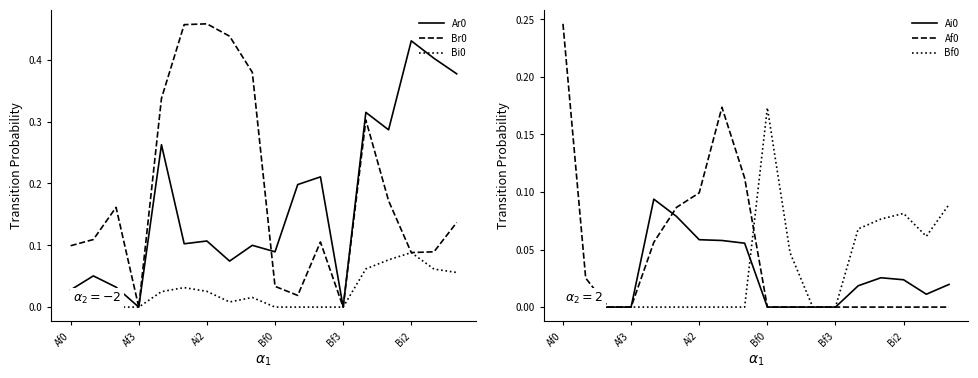

What is the difference between the maximum and minimum values in the Bf0 series?

0.2